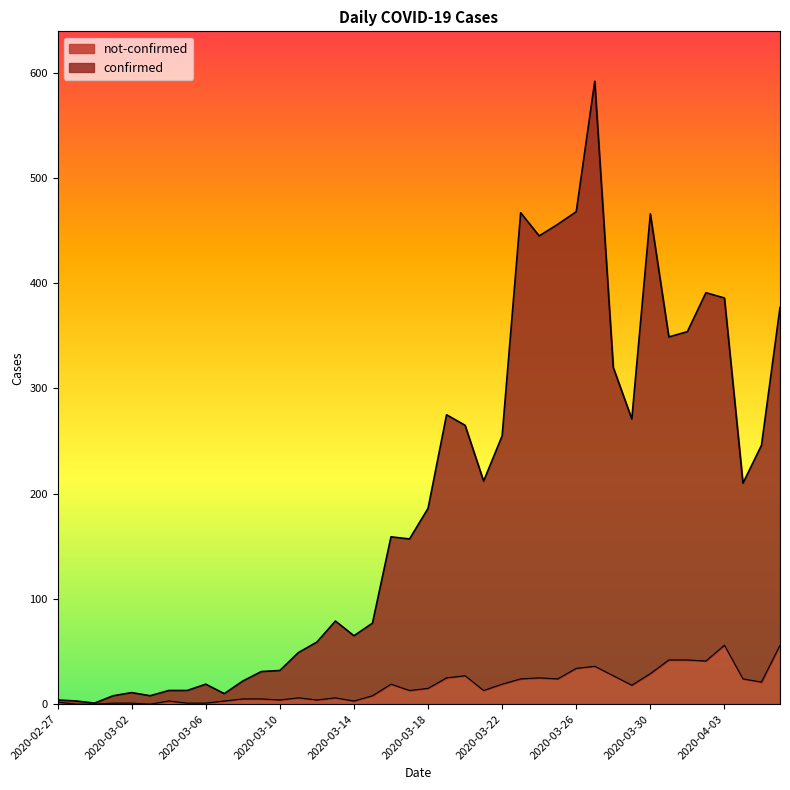

The not-confirmed series shows 9 at 2020-03-22. True or false?

False